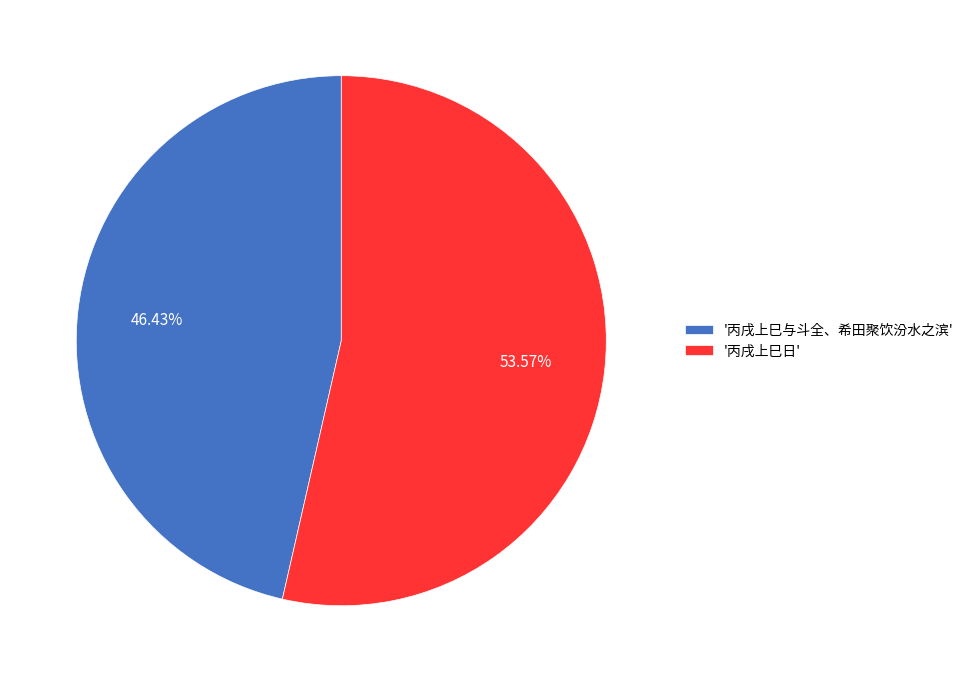

Which slice is the smallest?

'丙戌上巳与斗全、希田聚饮汾水之滨'